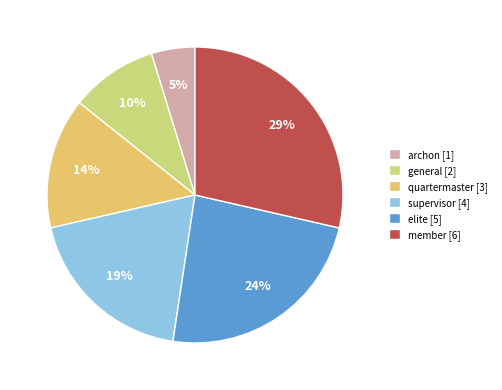

What percentage is the archon slice, to the nearest percent?

5%